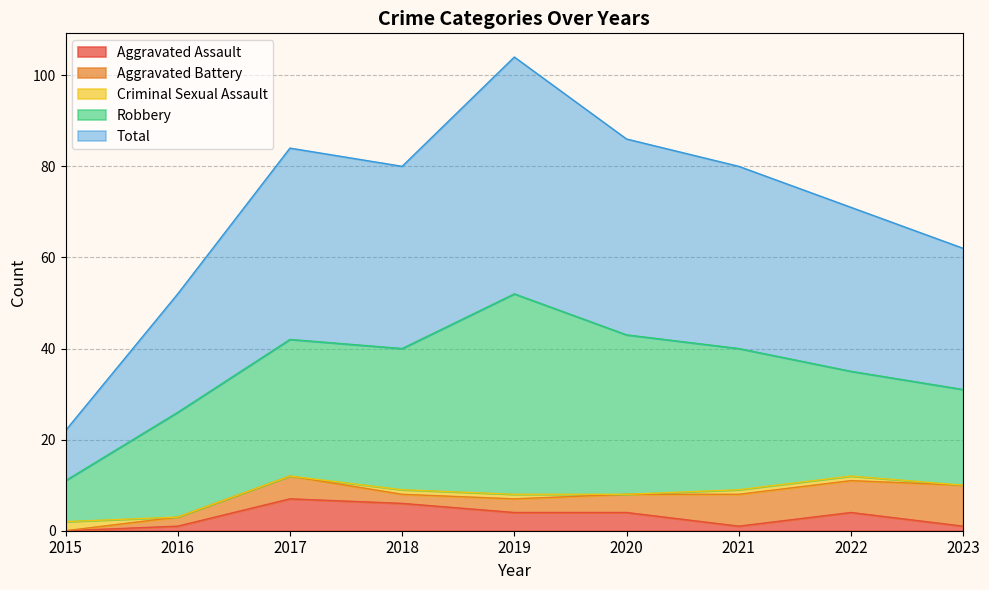

Which series changed the most between 2018 and 2021?

Aggravated Assault